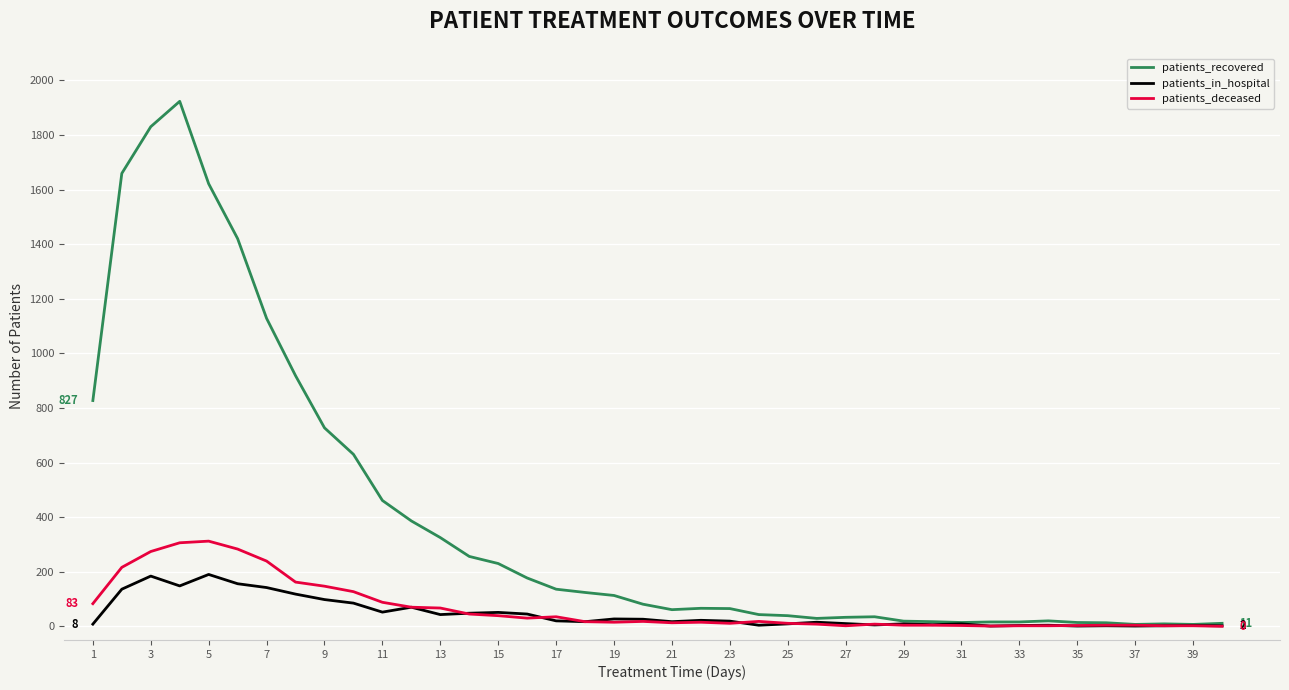

Which series has the largest total across all categories?

patients_recovered